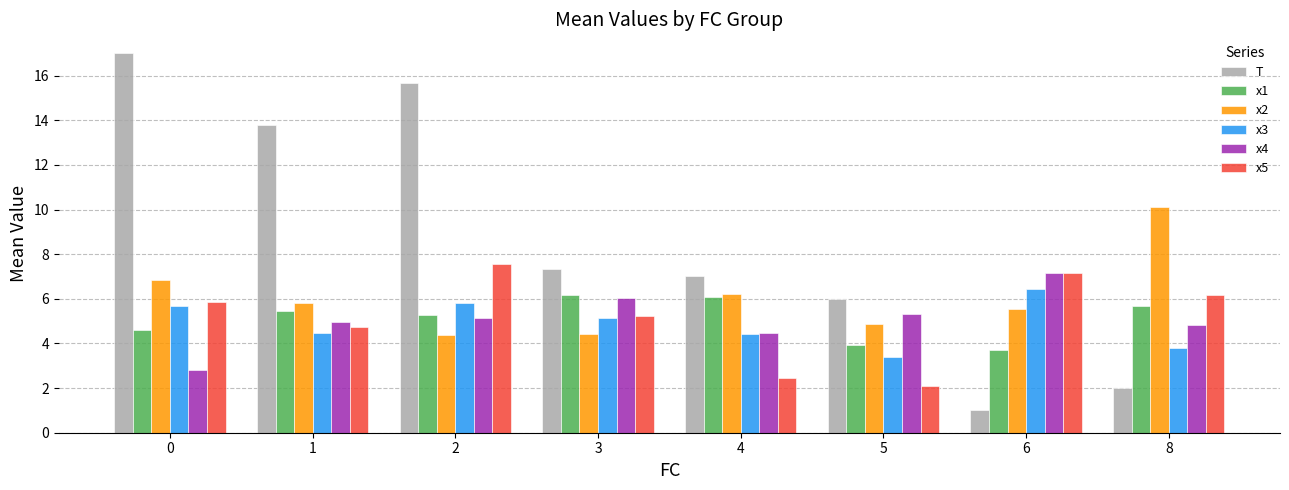

The value of x3 at 3 is 5.1. True or false?

True